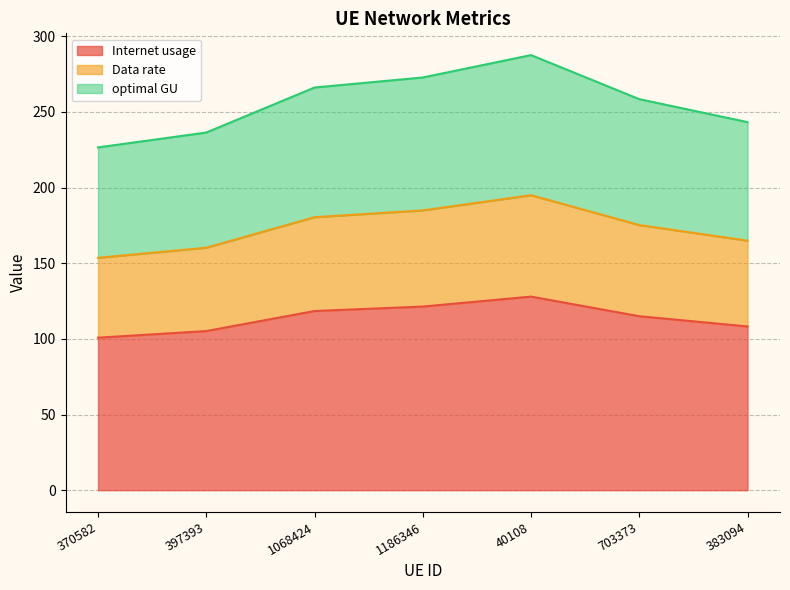

What is the value of the optimal GU point at the 1st from the left?

226.6